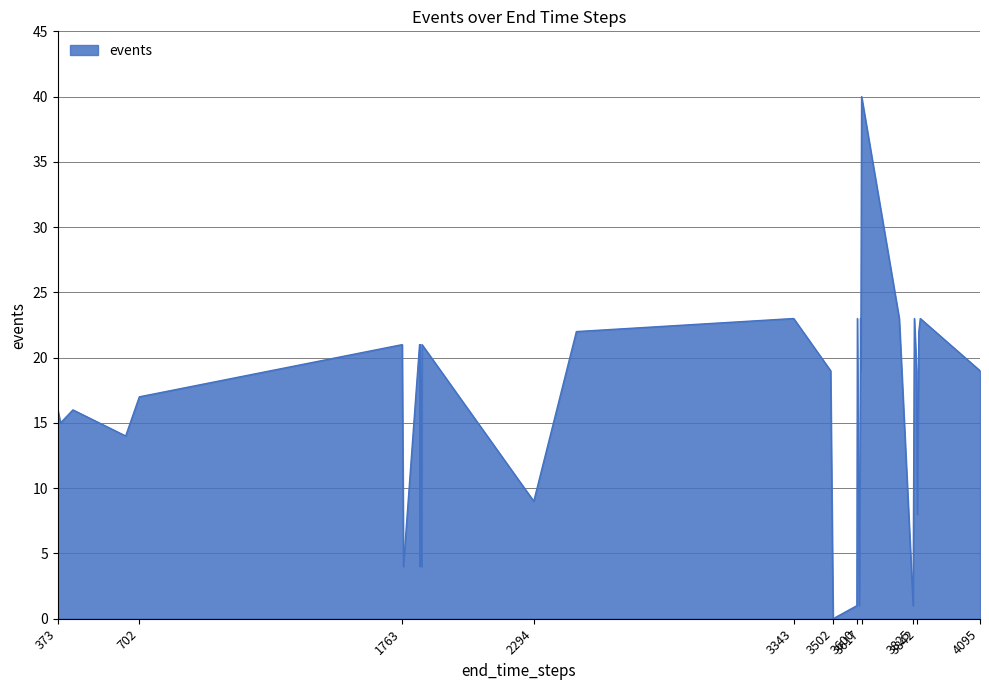

What is the difference between the second highest and minimum values?

23